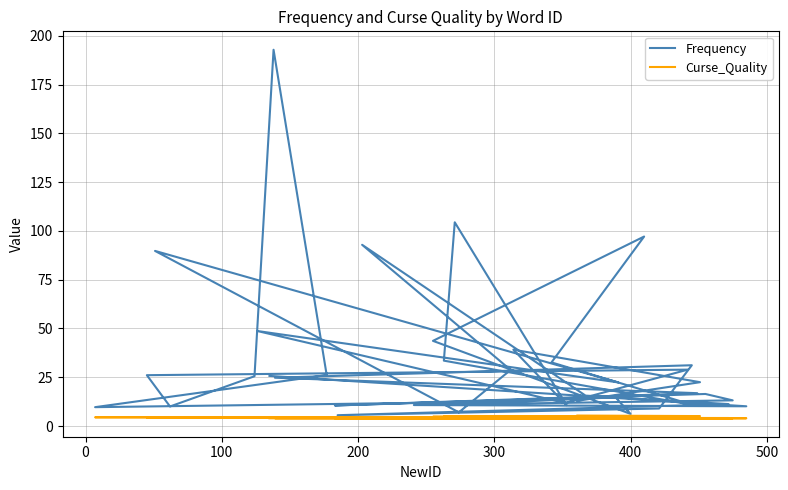

Reading left to right, transcribe all the data shown in this chart.

Frequency: 12.9	22.5	39.1	10.7	104.4	33.5	10.8	32.6	97.1	43.6	6.2	14.7	12.6	9.7	26.1	192.8	25.5	10.0	26.1	28.9	11.8	48.7	22.4	89.8	7.0	28.8	92.9	15.6	11.2	5.5	9.0	31.2	24.8	16.8	10.5	16.4	13.2	10.8	10.1	25.7
Curse_Quality: 5.4	5.1	5.1	5.0	4.9	4.9	4.9	4.8	4.8	4.8	4.7	4.6	4.5	4.5	4.4	4.4	4.4	4.4	4.3	4.3	4.3	4.3	4.3	4.3	4.2	4.2	4.2	4.2	4.1	4.1	4.1	4.0	4.0	4.0	4.0	4.0	4.0	4.0	4.0	4.0